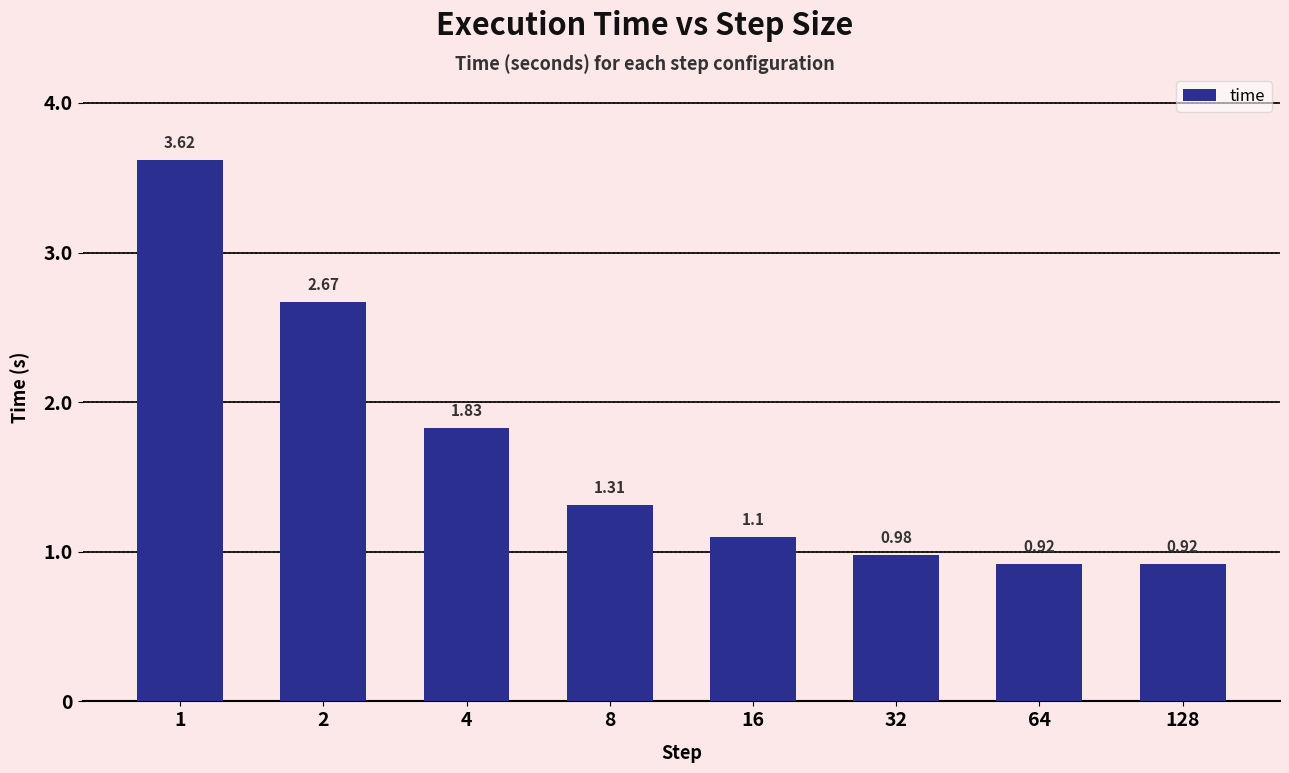

What is the change in value from 8 to 128?

-0.4